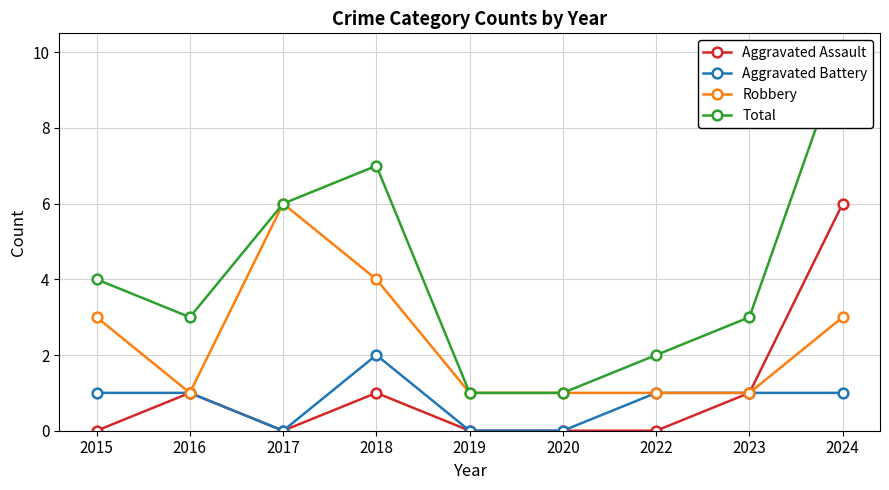

Reading left to right, what are all the values shown in this chart?

Aggravated Assault: 0	1	0	1	0	0	0	1	6
Aggravated Battery: 1	1	0	2	0	0	1	1	1
Robbery: 3	1	6	4	1	1	1	1	3
Total: 4	3	6	7	1	1	2	3	10